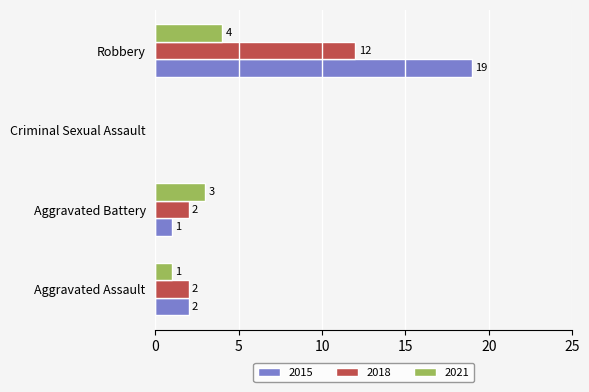

What is the sum of all 2021 values?

8